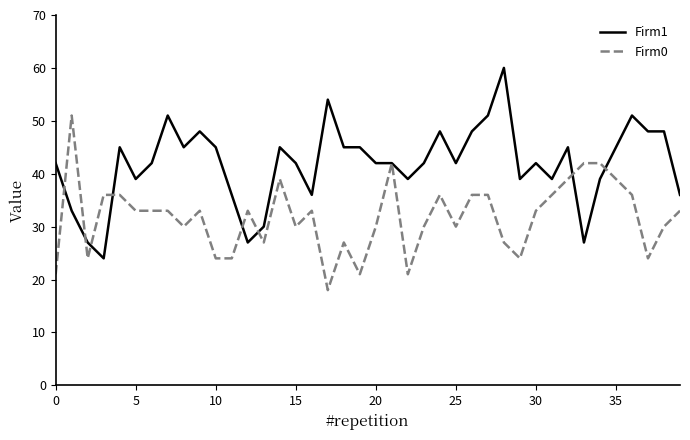

True or false: Firm1 and Firm0 cross at least once.

True